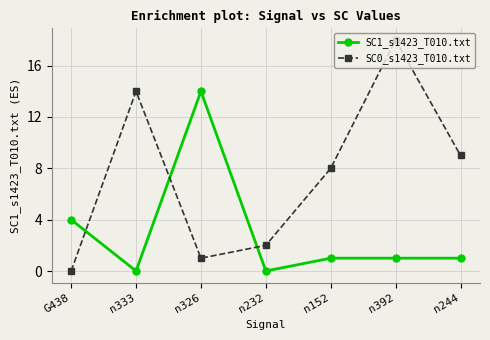

Which series has the largest range (max minus min)?

SC0_s1423_T010.txt